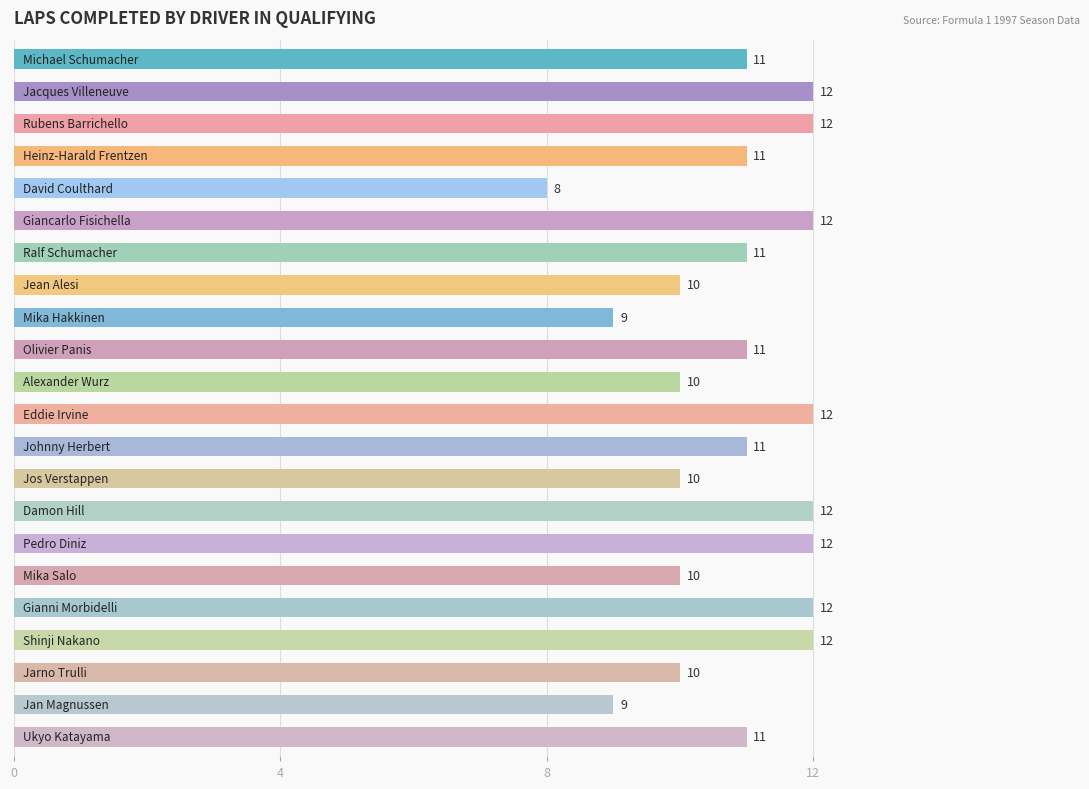

What is the average value?

11